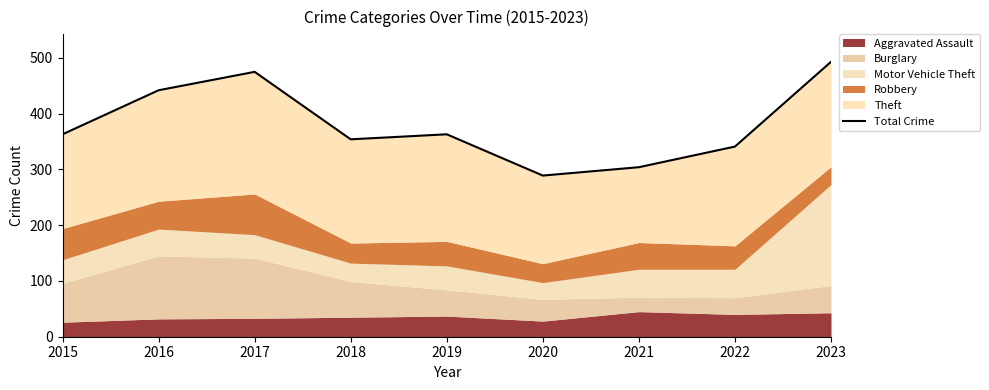

List the labels in order of value, largest first.

2023, 2017, 2016, 2015, 2019, 2018, 2022, 2021, 2020